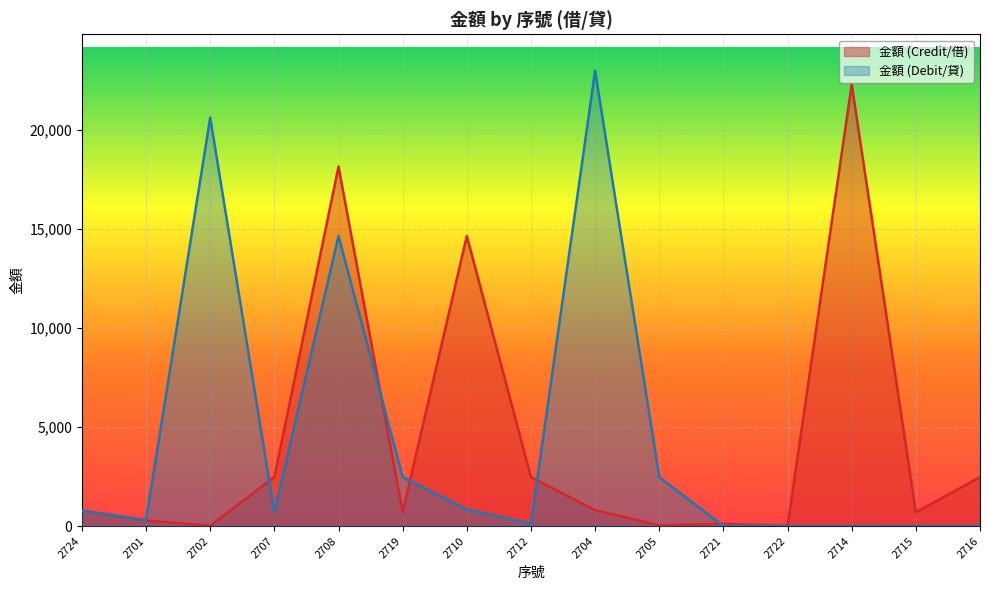

What is the total value across all series at 2710?

15491